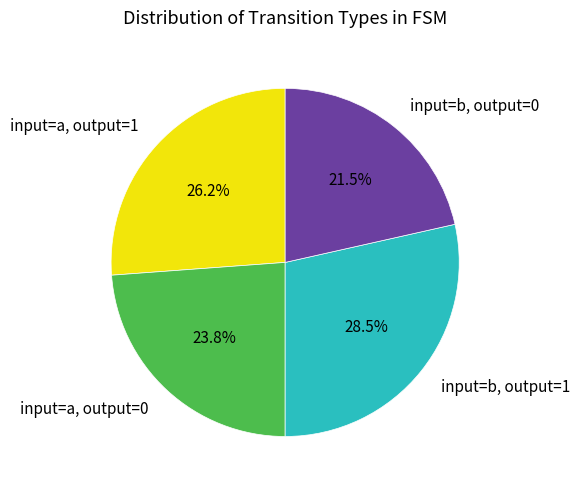

What is the largest slice in the pie chart?

input=b, output=1